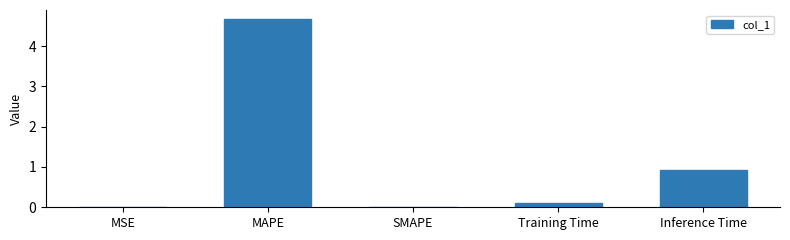

What is the sum of the values at SMAPE and MAPE?

4.7